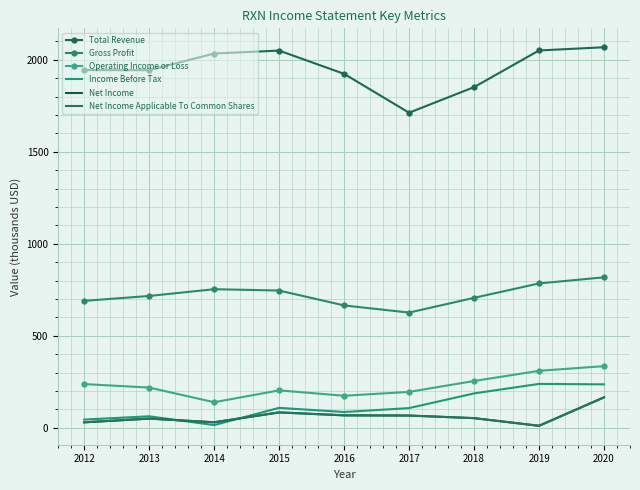

What is the difference between the maximum and minimum values in the Net Income Applicable To Common Shares series?

154.6